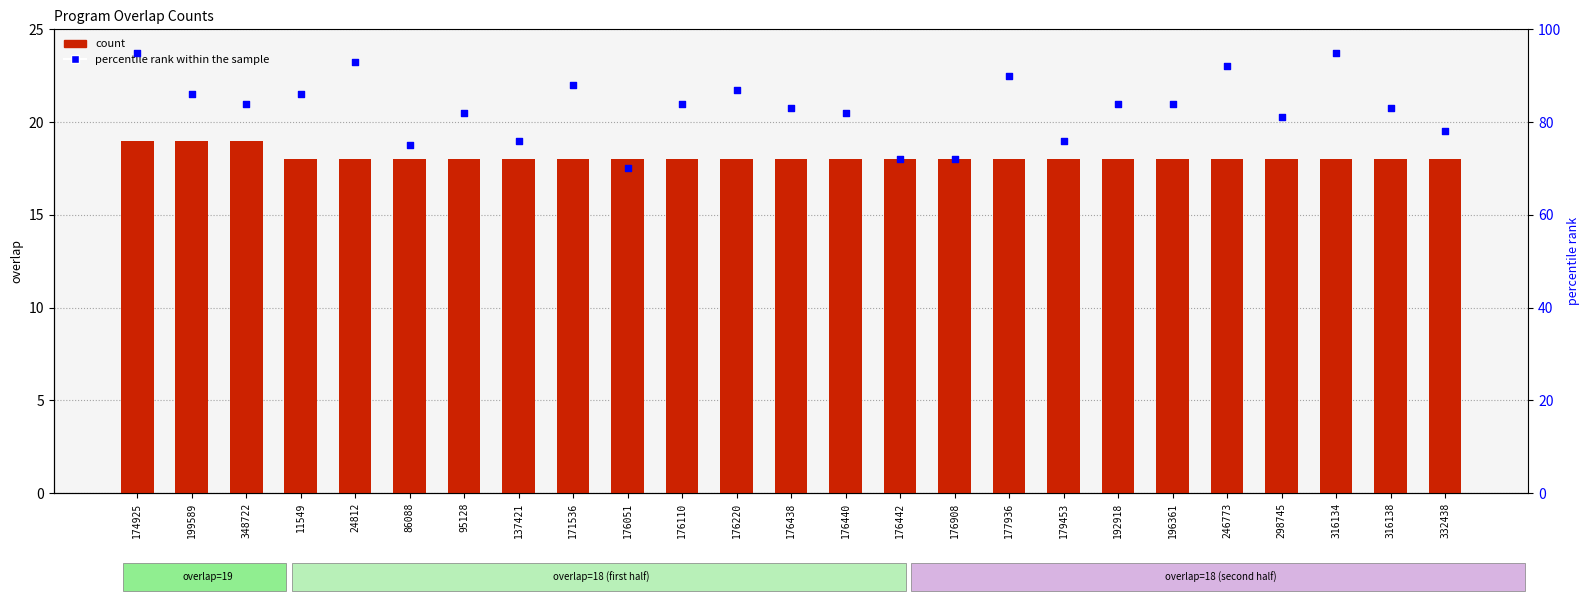

What is the total value across all series at 176051?

88